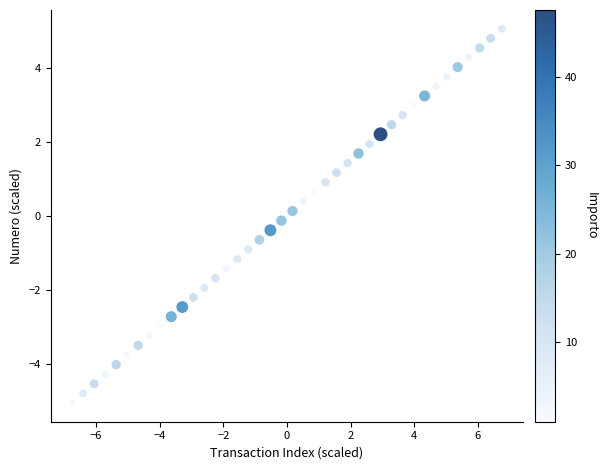

What is the range of Y values (max minus min)?

10.1